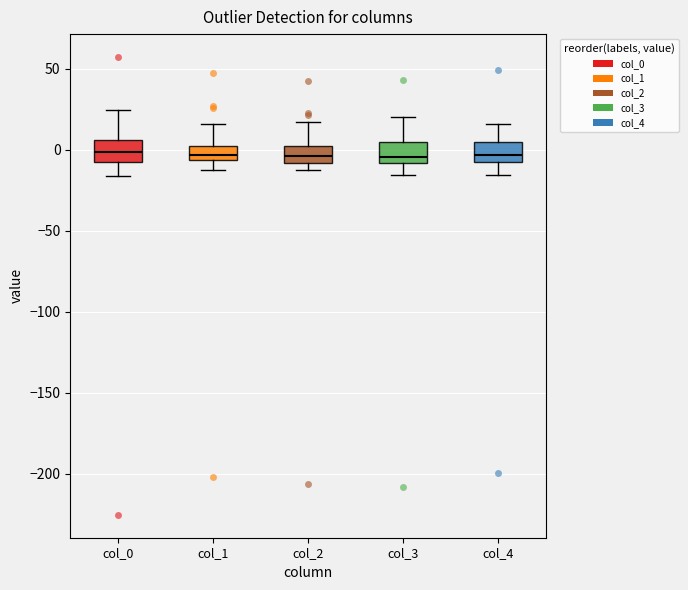

Where does the upper whisker of the box for col_1 end on the y-axis? The values are not printed on the chart, so give them approximately, as read against the axis.

15